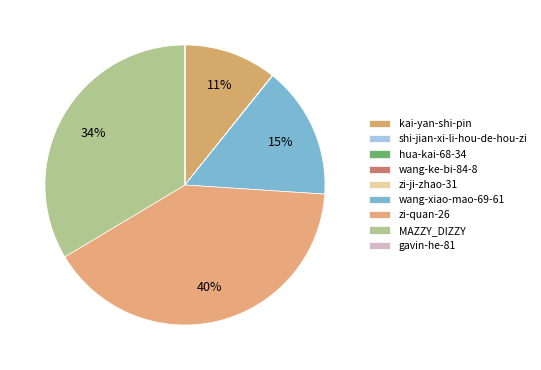

What portion of the pie excludes wang-xiao-mao-69-61?

84.7%